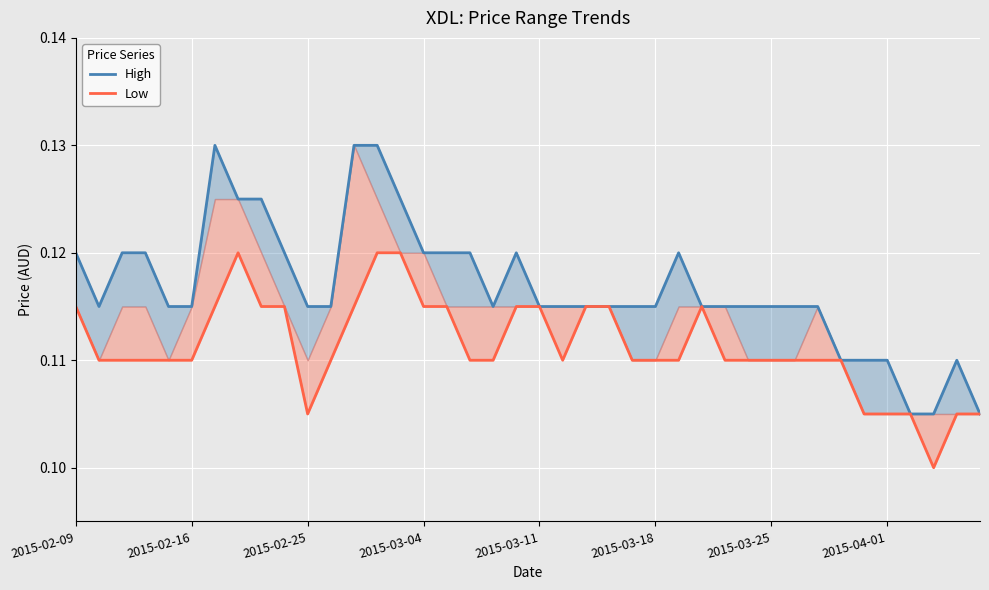

At which category is the sum across all series the highest?

13